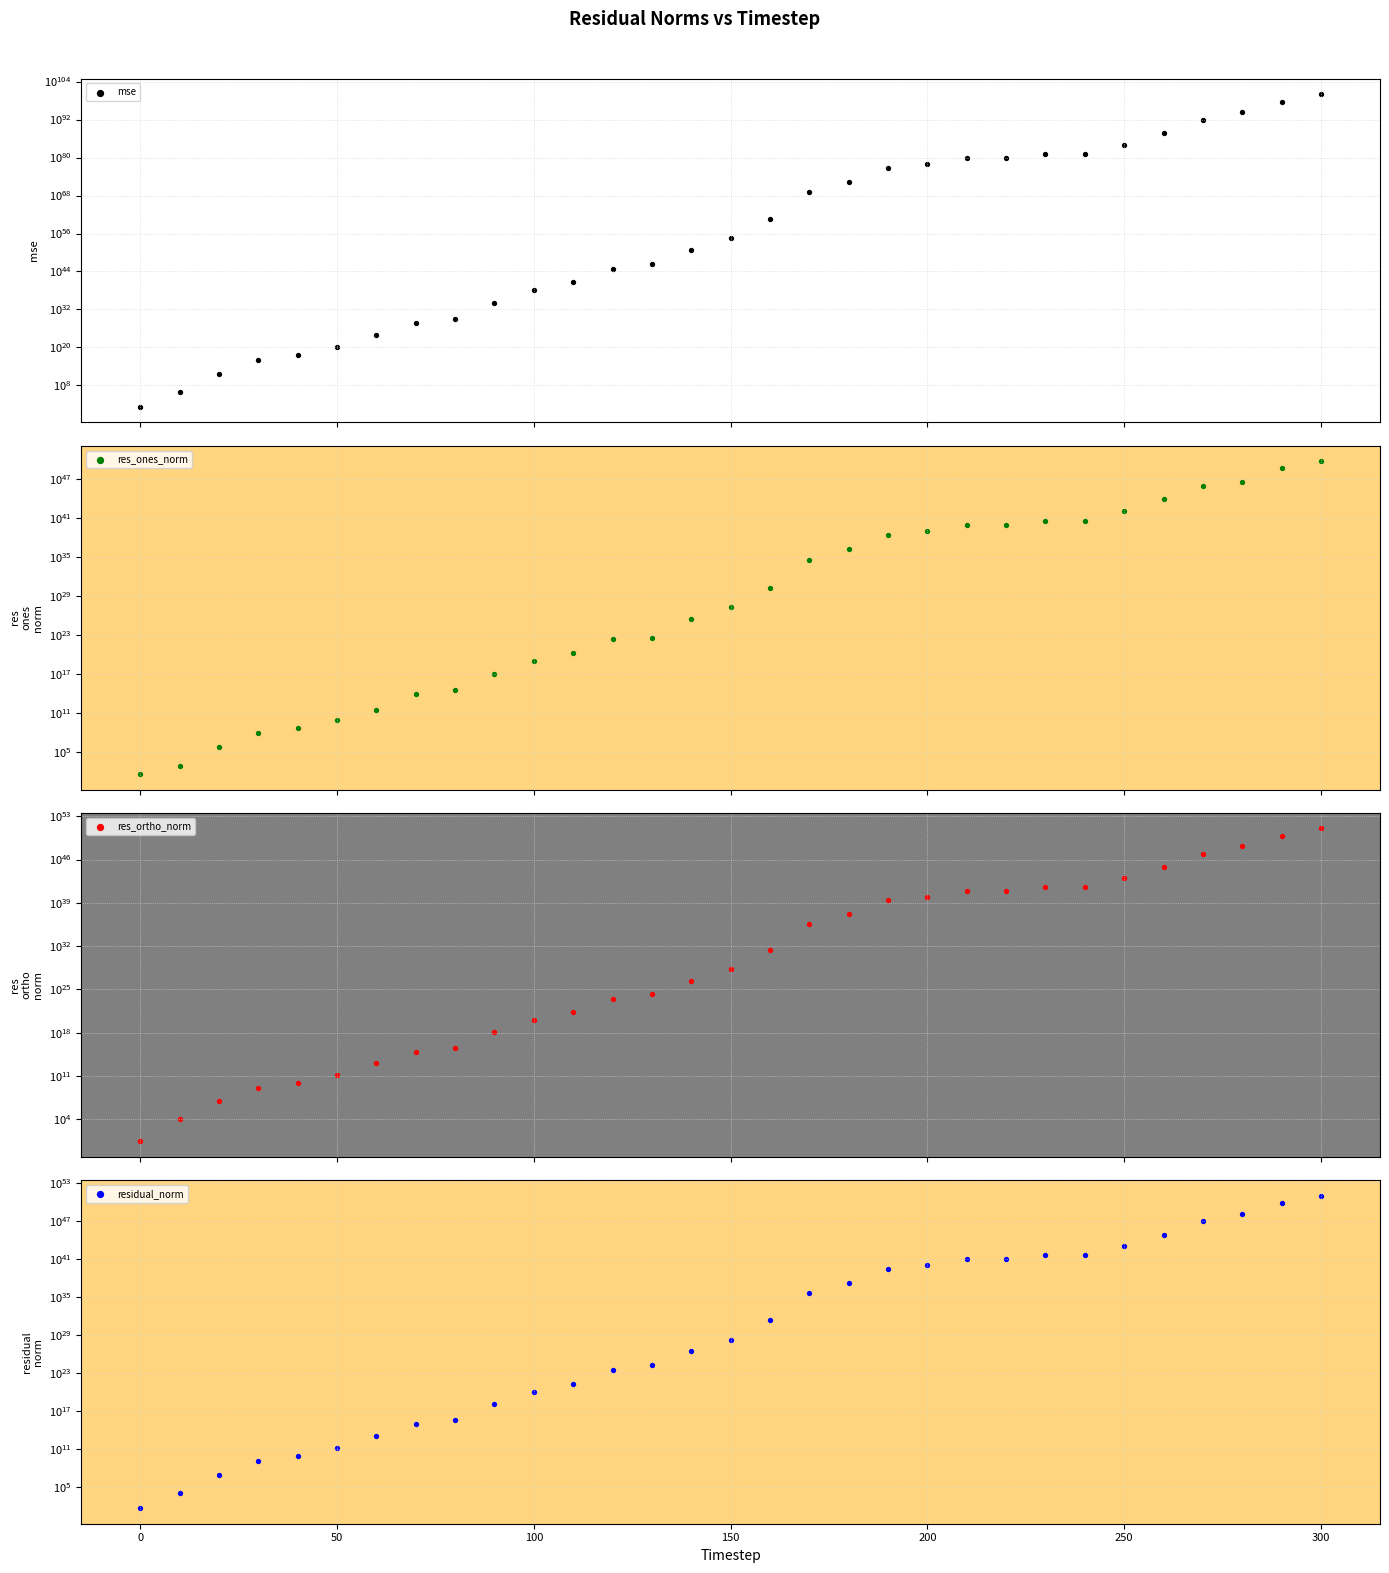

Which series has the widest spread of Y values?

mse